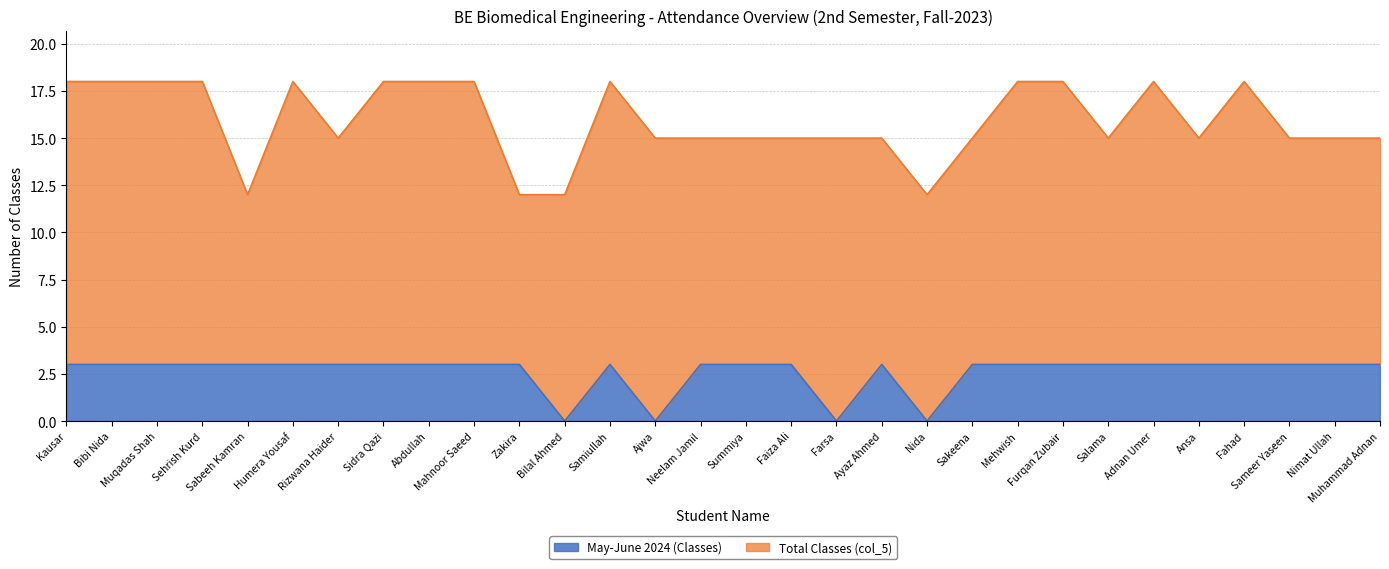

What is the difference between the maximum and second lowest values?

3